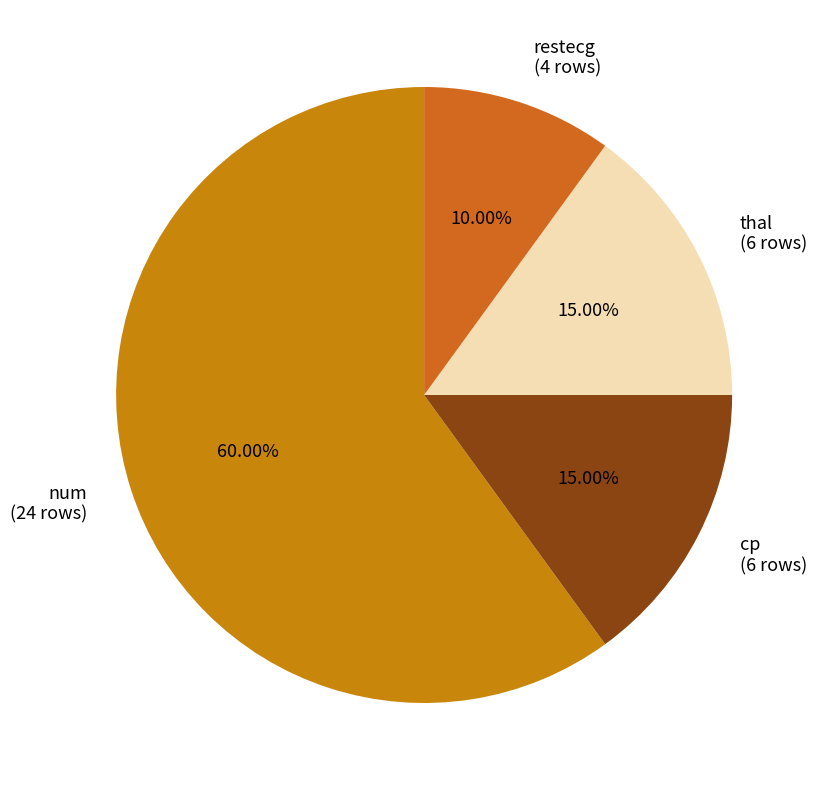

The cp slice represents 24% of the pie. True or false?

False